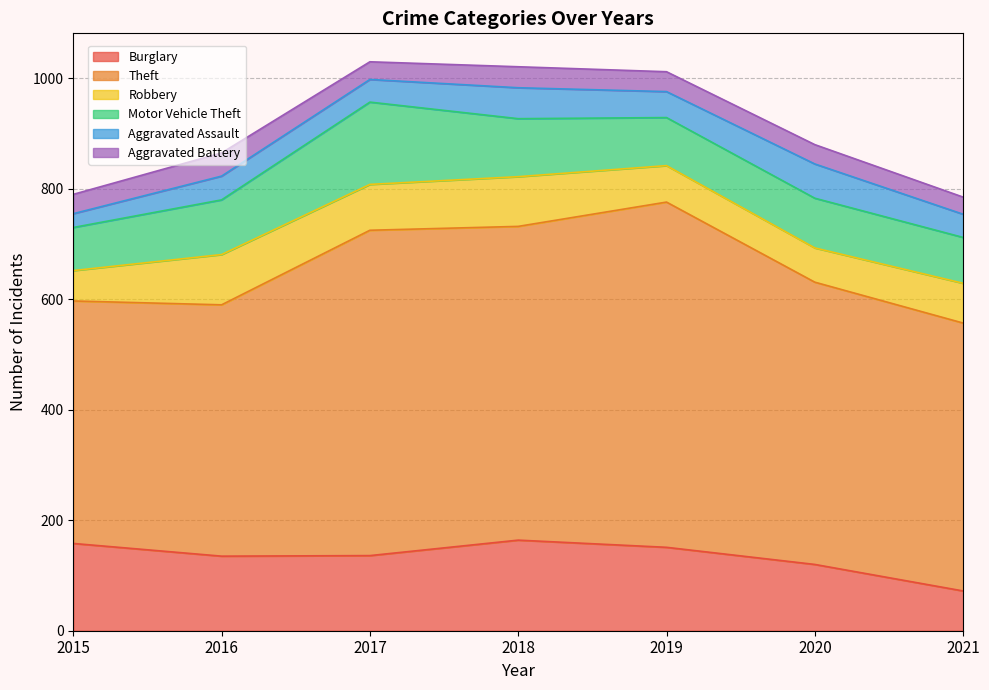

Which label corresponds to the smallest value in the chart?

2015